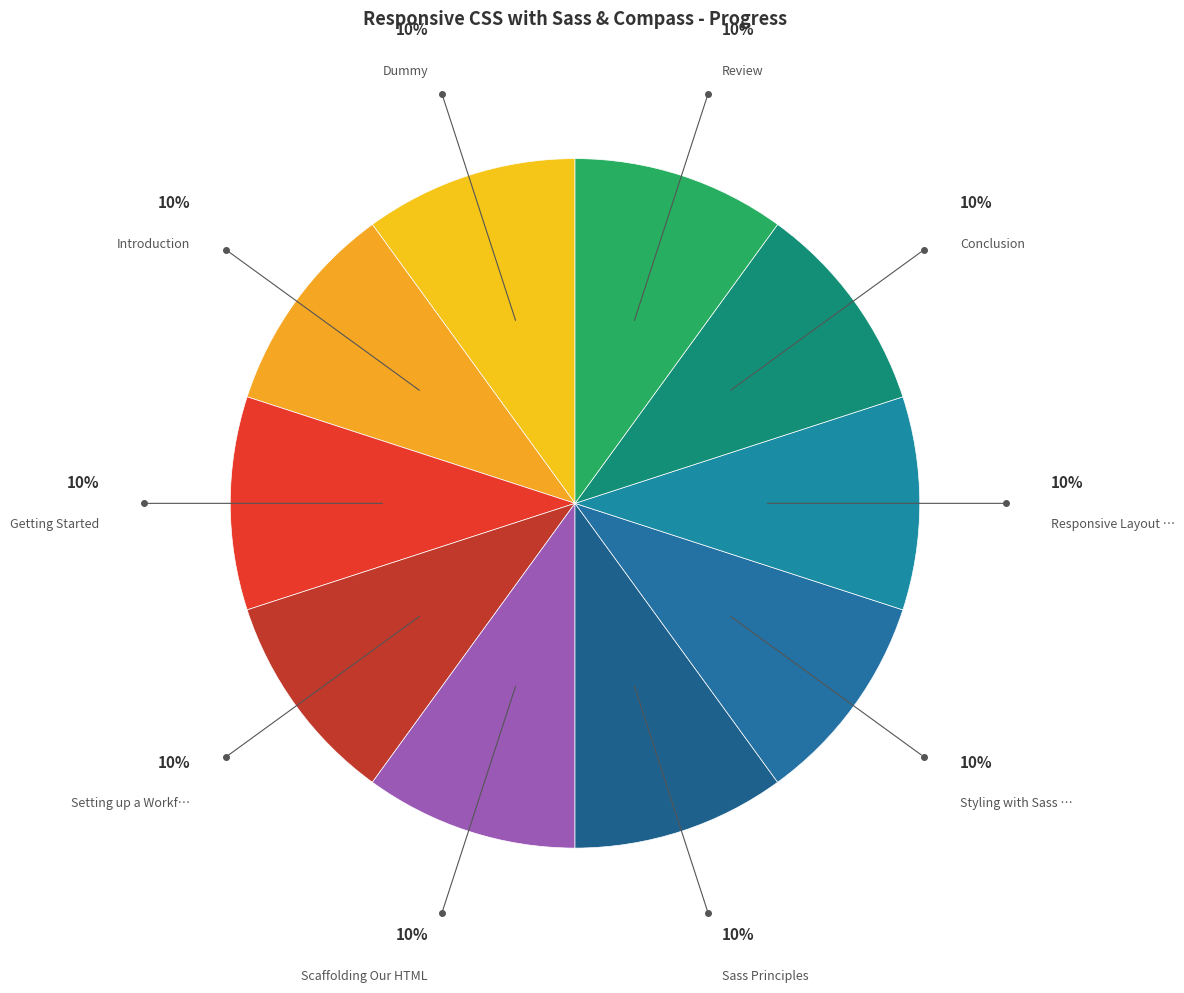

How many slices are in this pie chart?

10